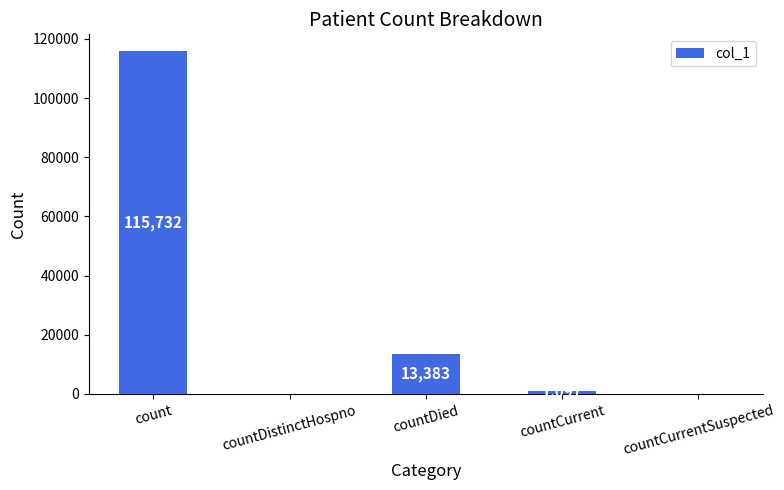

Reading left to right, extract all data points from this chart.

count=115732	countDistinctHospno=0	countDied=13383	countCurrent=1097	countCurrentSuspected=0